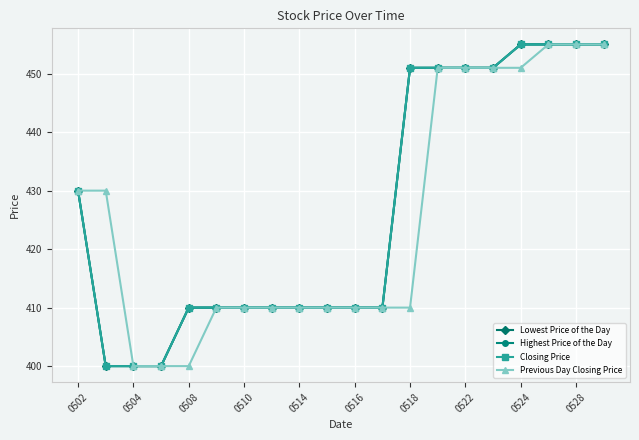

Which series has the largest total across all categories?

Lowest Price of the Day